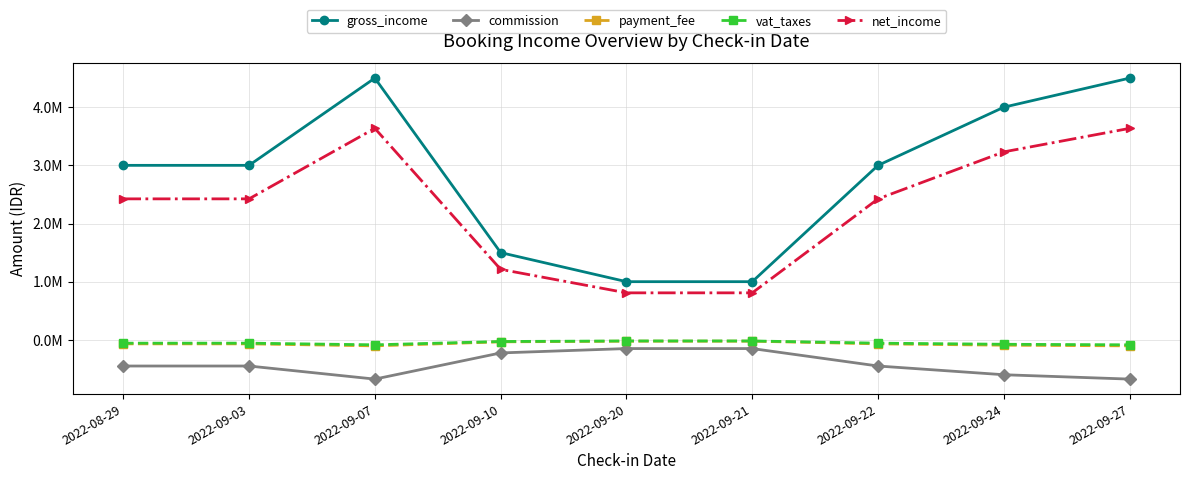

What is the minimum value for payment_fee?

-103500